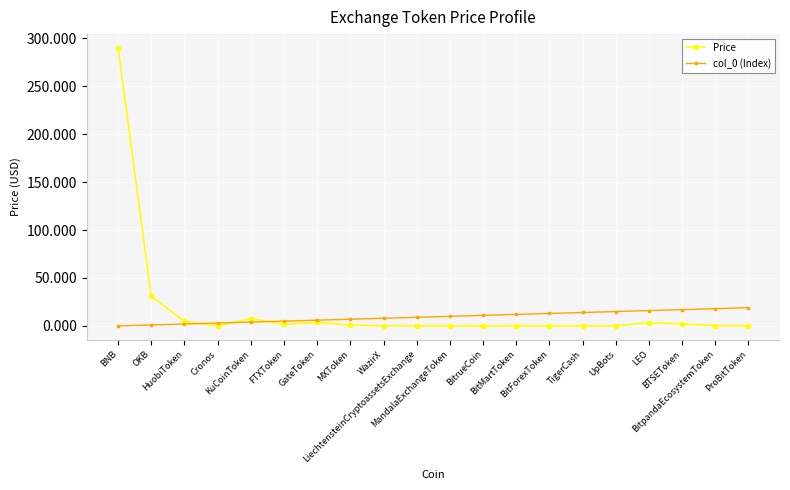

Which series has the widest spread of values?

Price